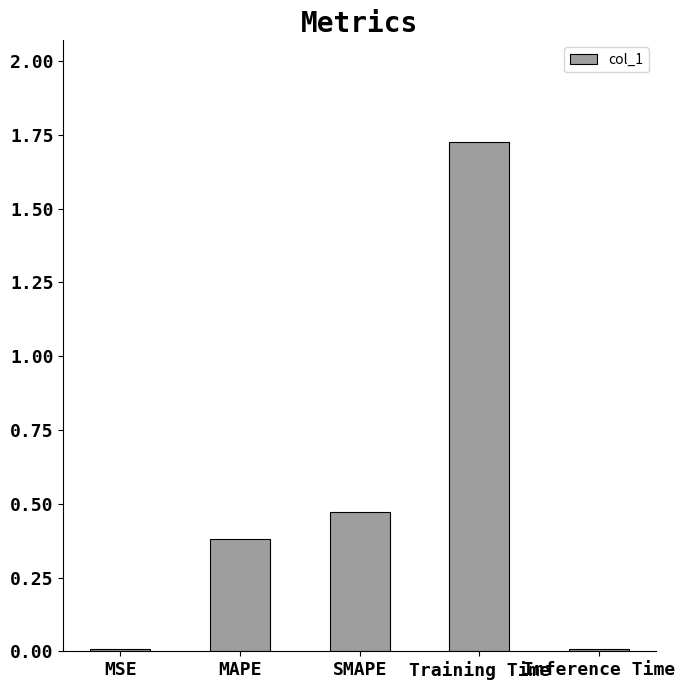

Is it true that the value at Training Time is 0.8?

False